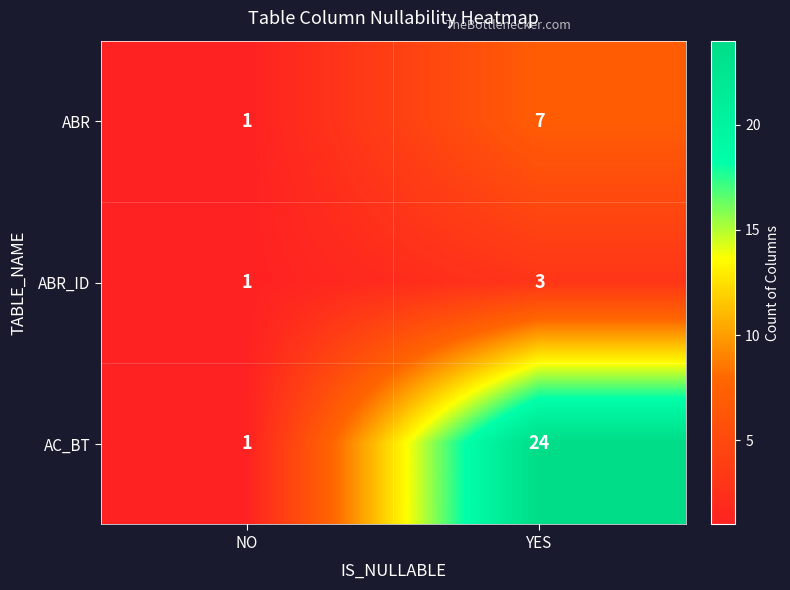

List the series in order of their peak value, highest first.

AC_BT, ABR, ABR_ID